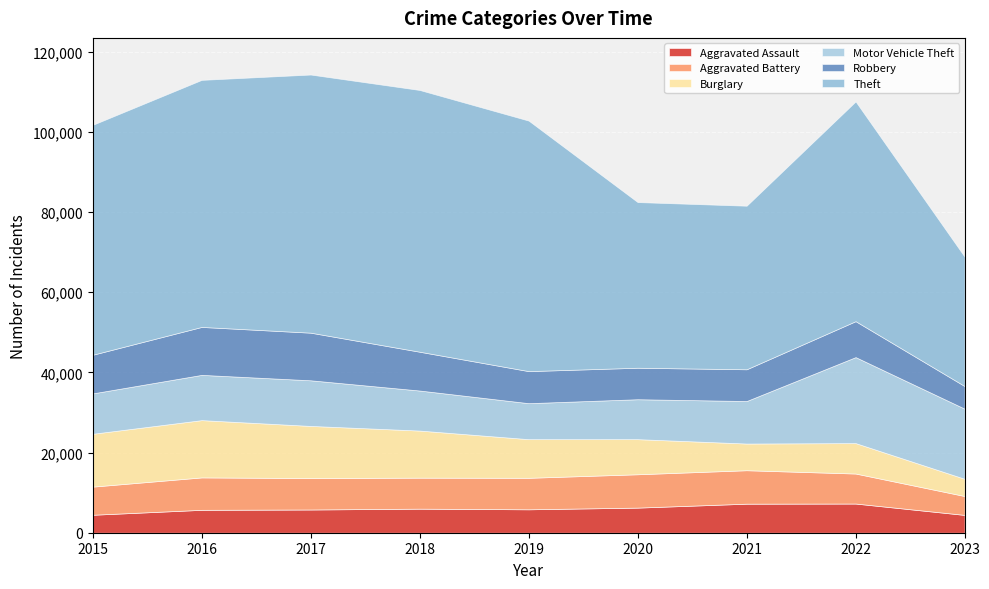

How many lines are shown in the chart?

6